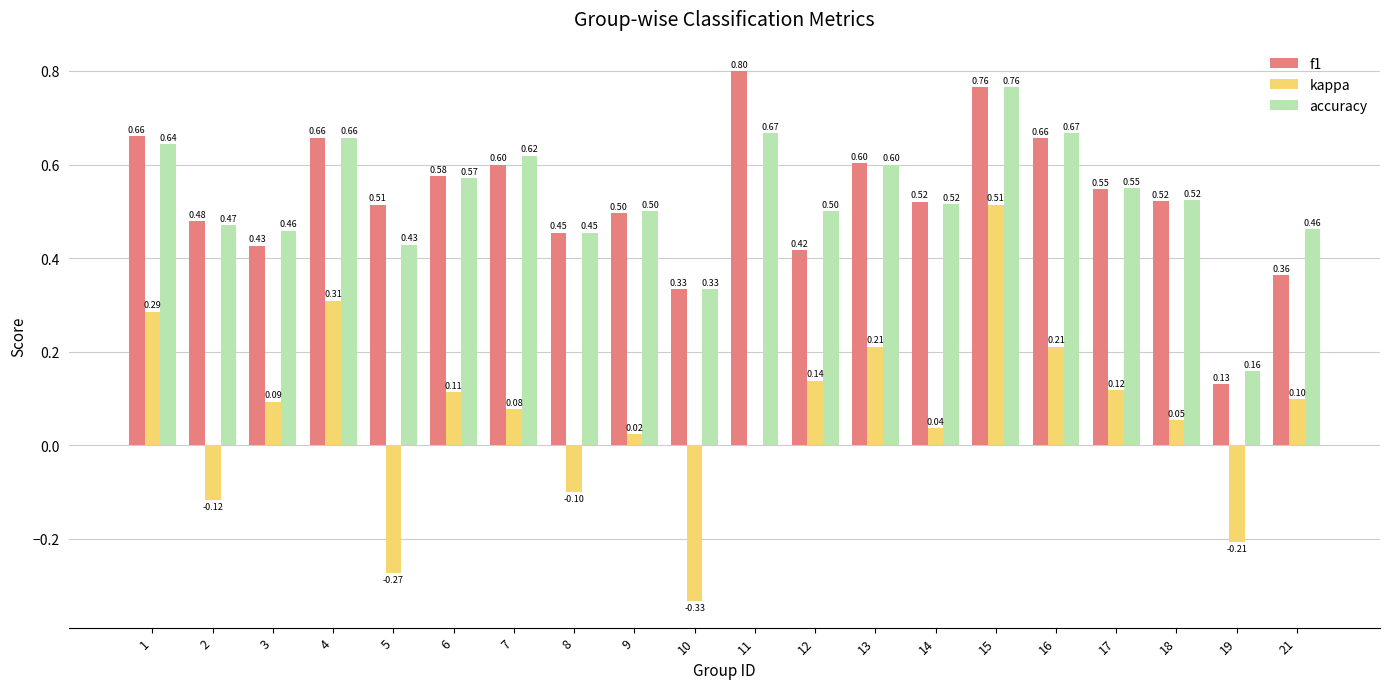

Which series changed the most between 9 and 13?

kappa